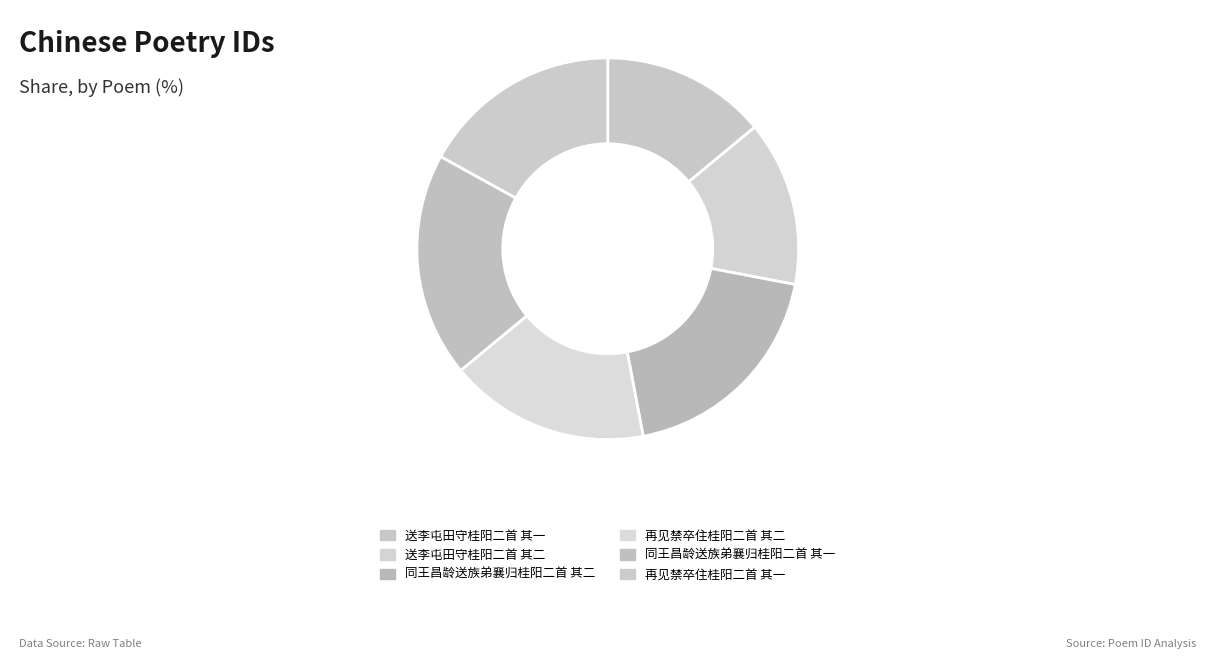

How many slices are in this pie chart?

6